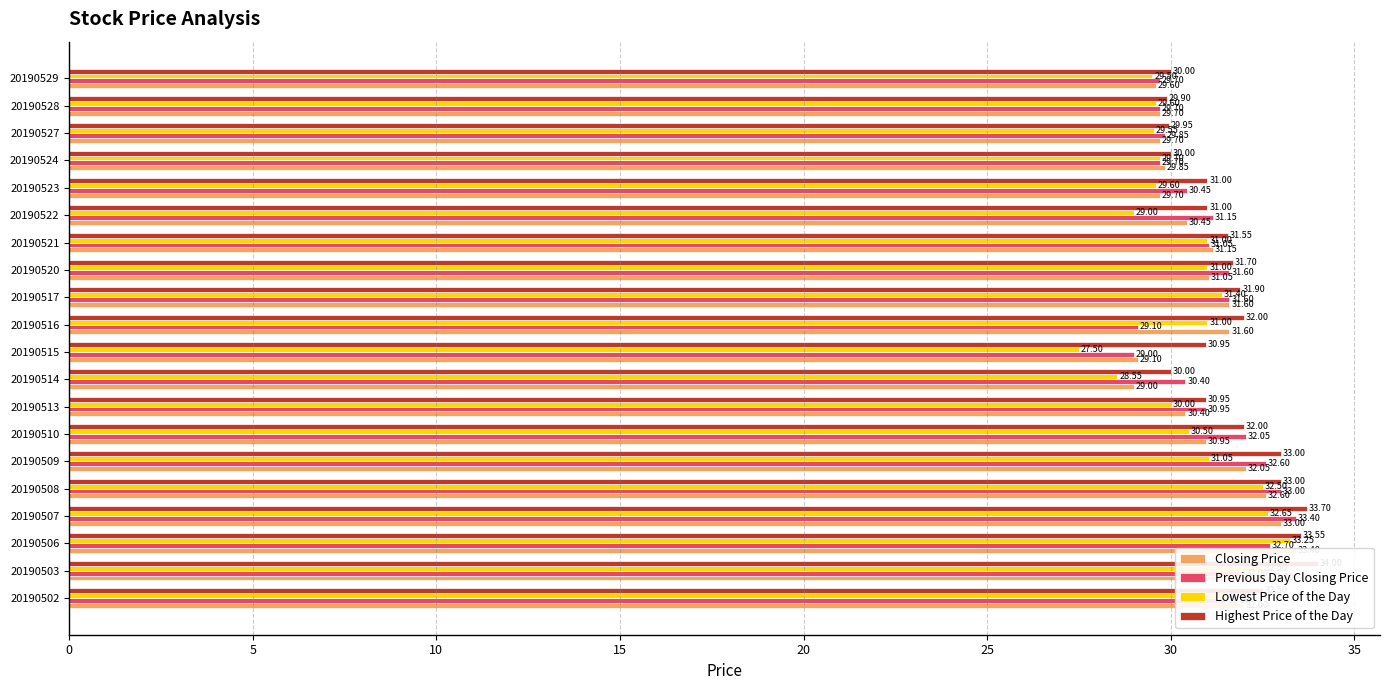

True or false: Highest Price of the Day has a value of 31.9 at 20190517.

True